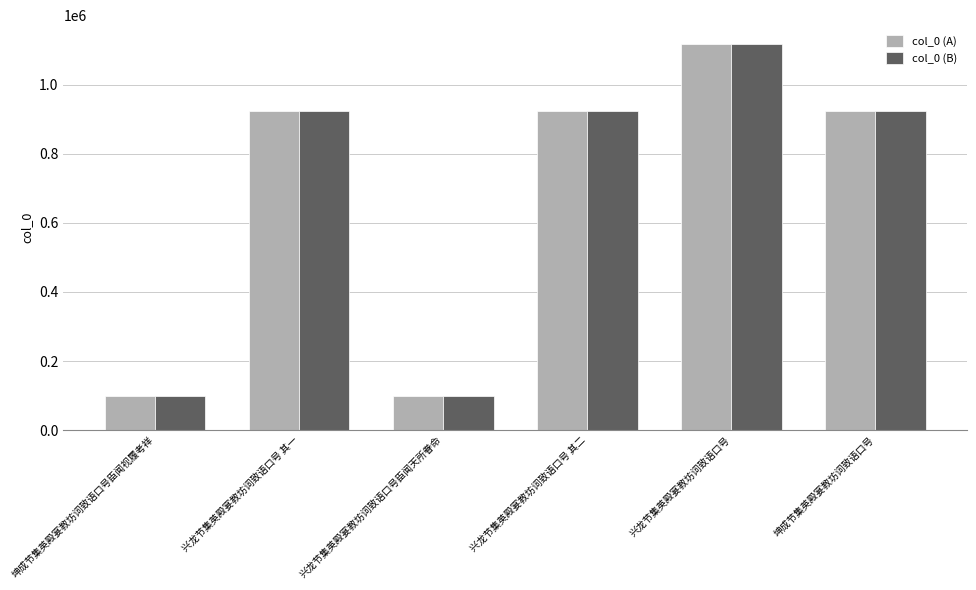

What is the label of the 3rd bar from the left?

兴龙节集英殿宴教坊词致语口号臣闻天所眷命